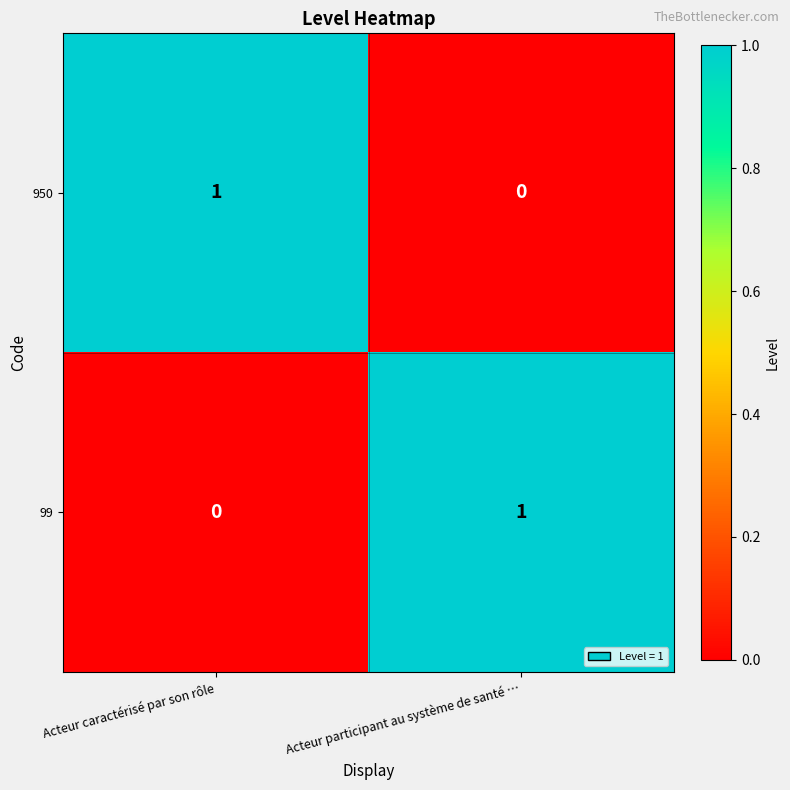

True or false: 950 has a value of 0 at Acteur participant au système de santé ….

True